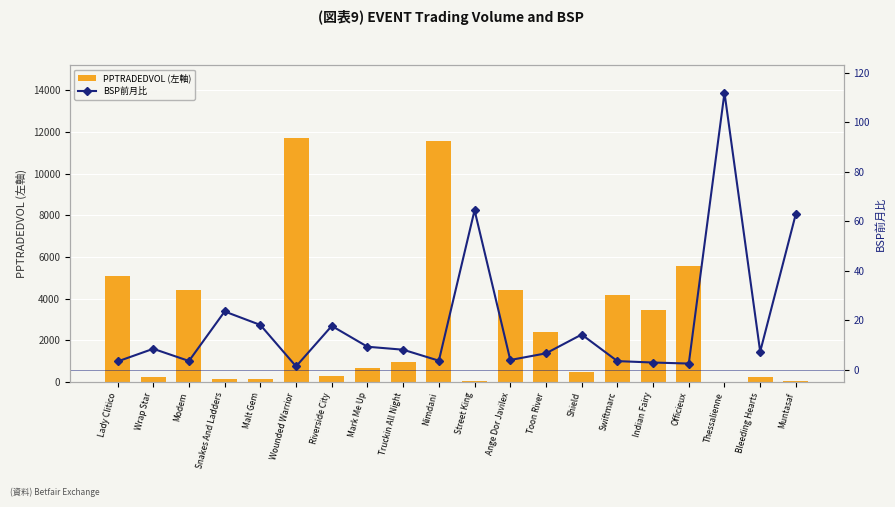

Is the value of BSP前月比 at Snakes And Ladders greater than the value of PPTRADEDVOL (左軸) at Truckin All Night?

No